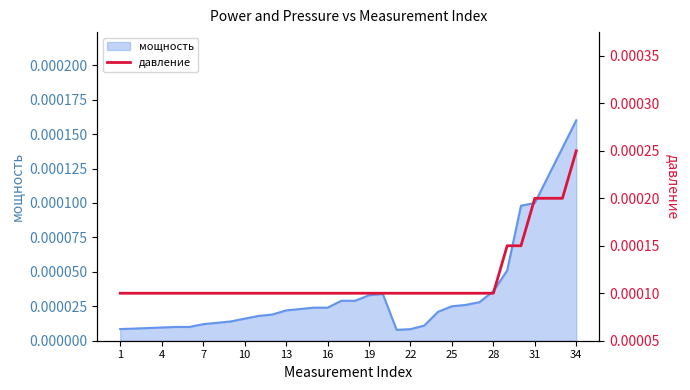

At which category does the chart reach its minimum across all series?

1